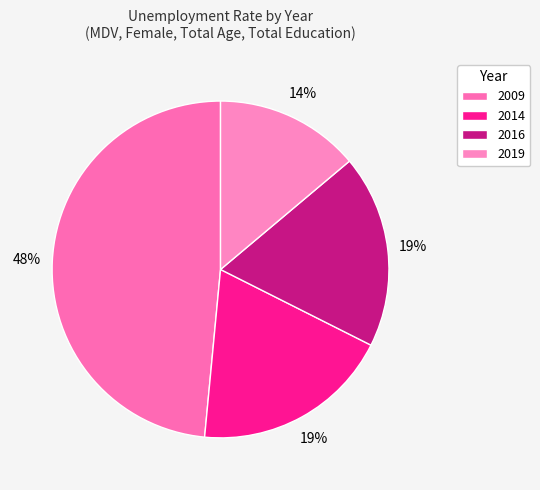

How many segments does this pie chart have?

4